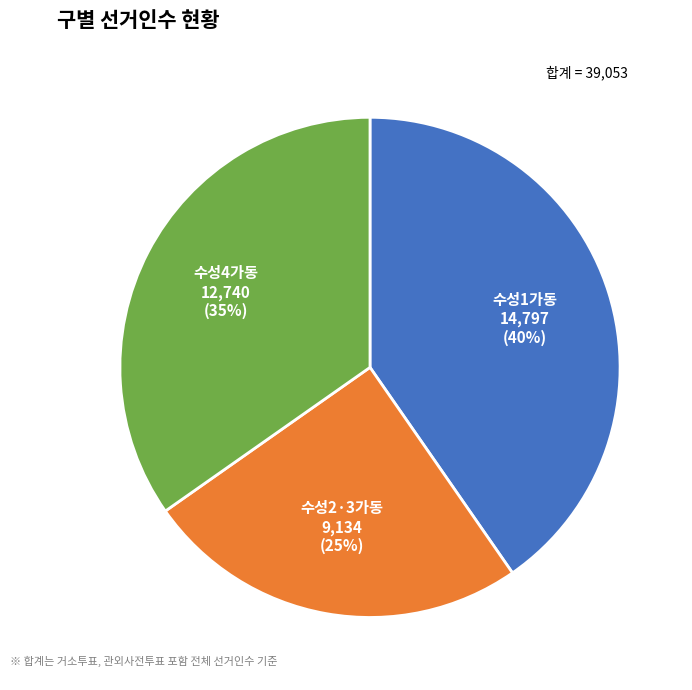

To the nearest percent, what is the difference between the largest and smallest slice percentages?

15%